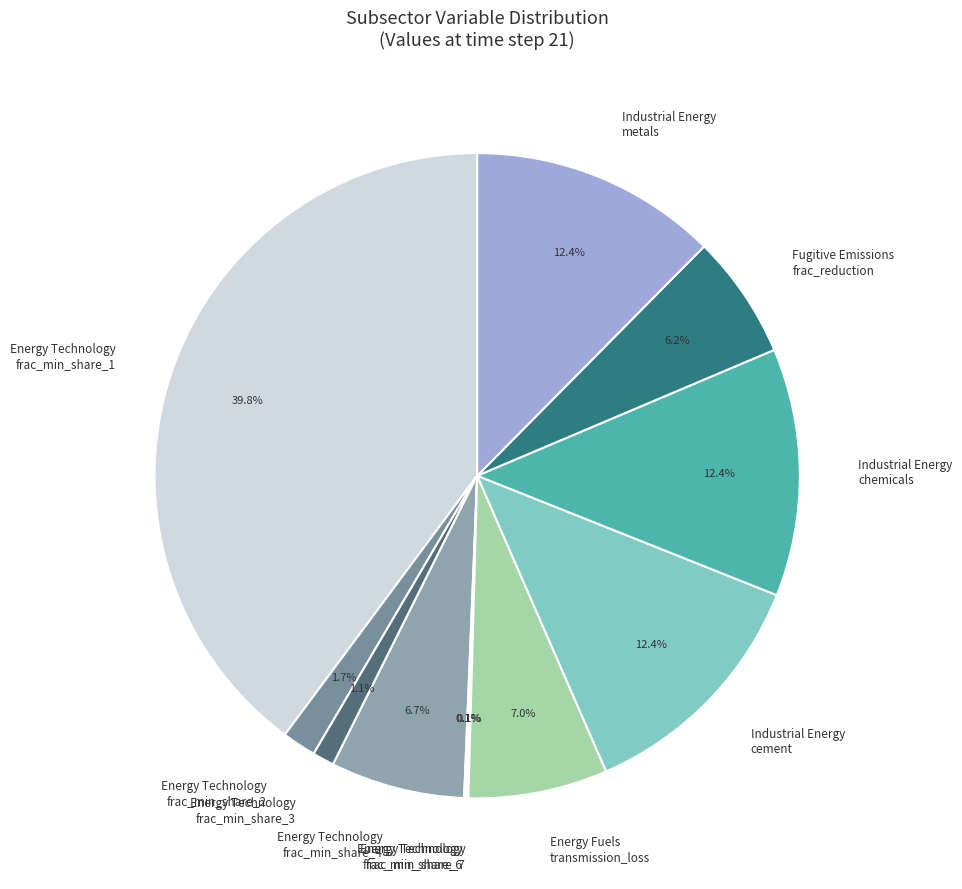

Does Energy Fuels transmission_loss account for over 50% of the chart?

No